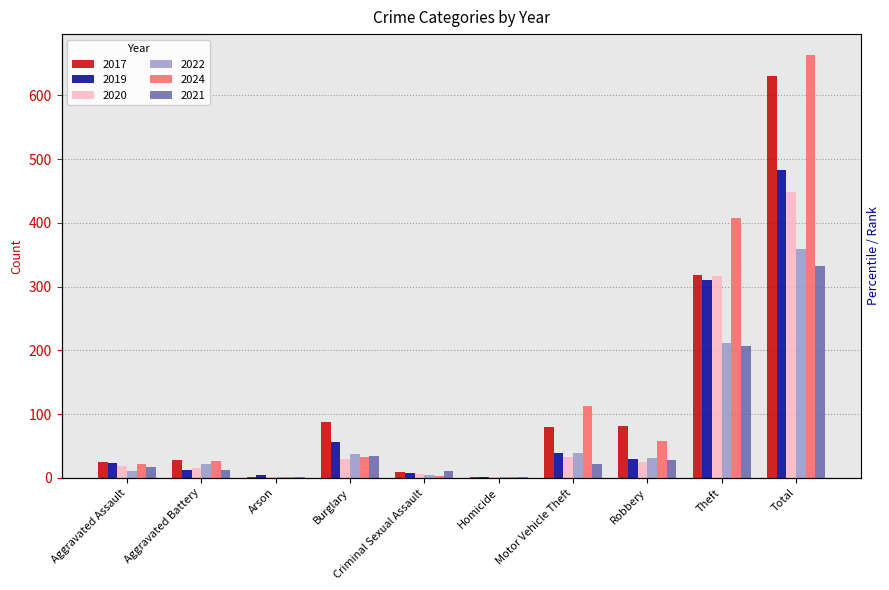

How many groups of bars are there?

10